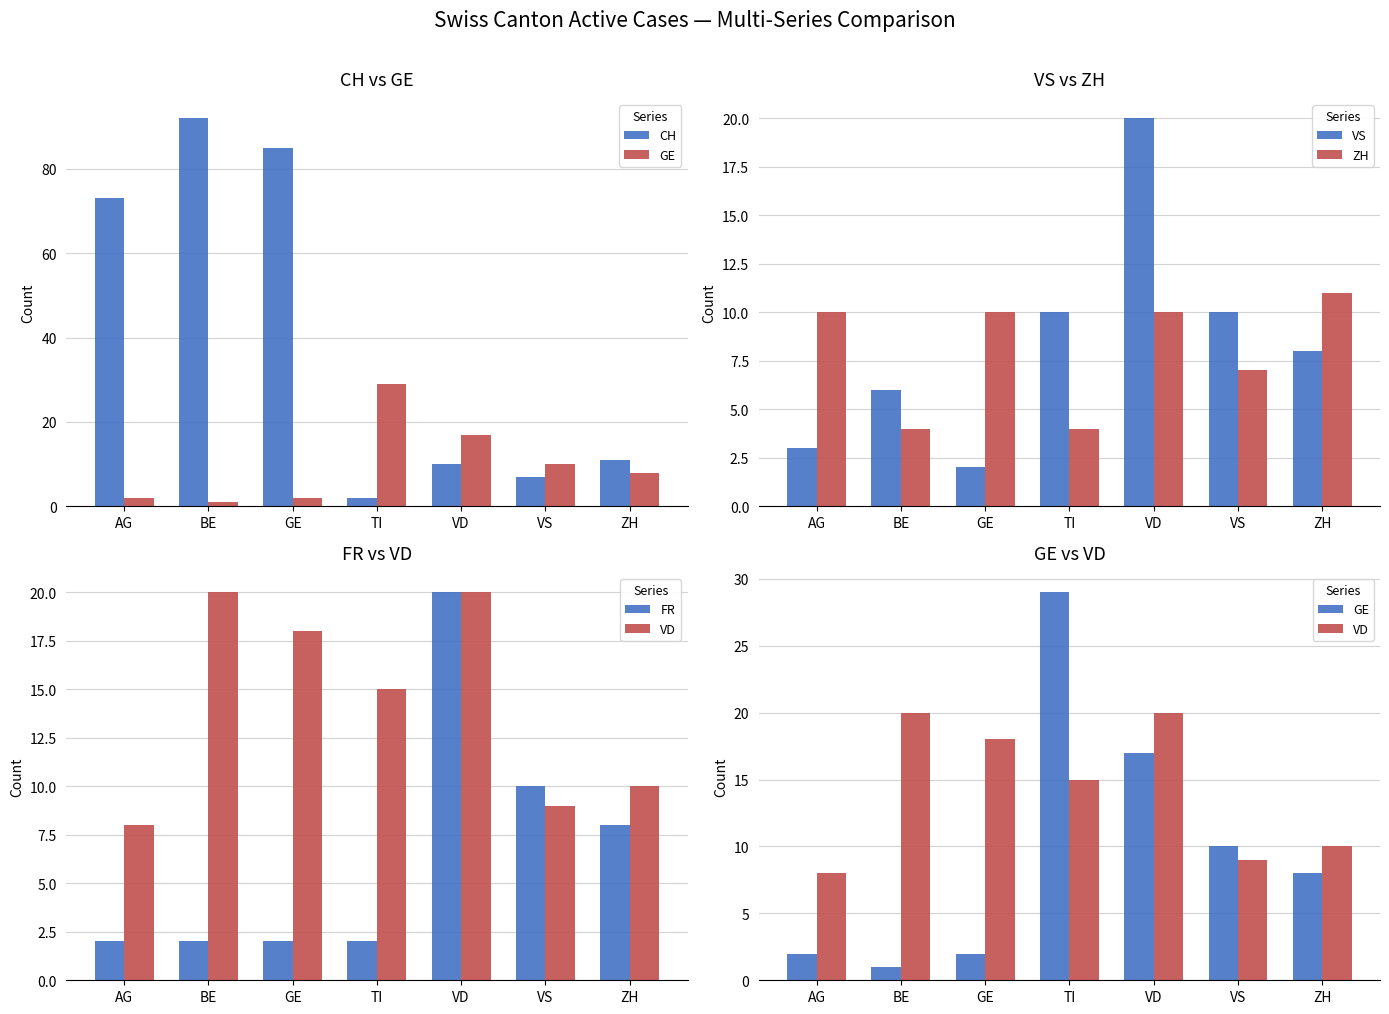

What position from the right is VD?

3